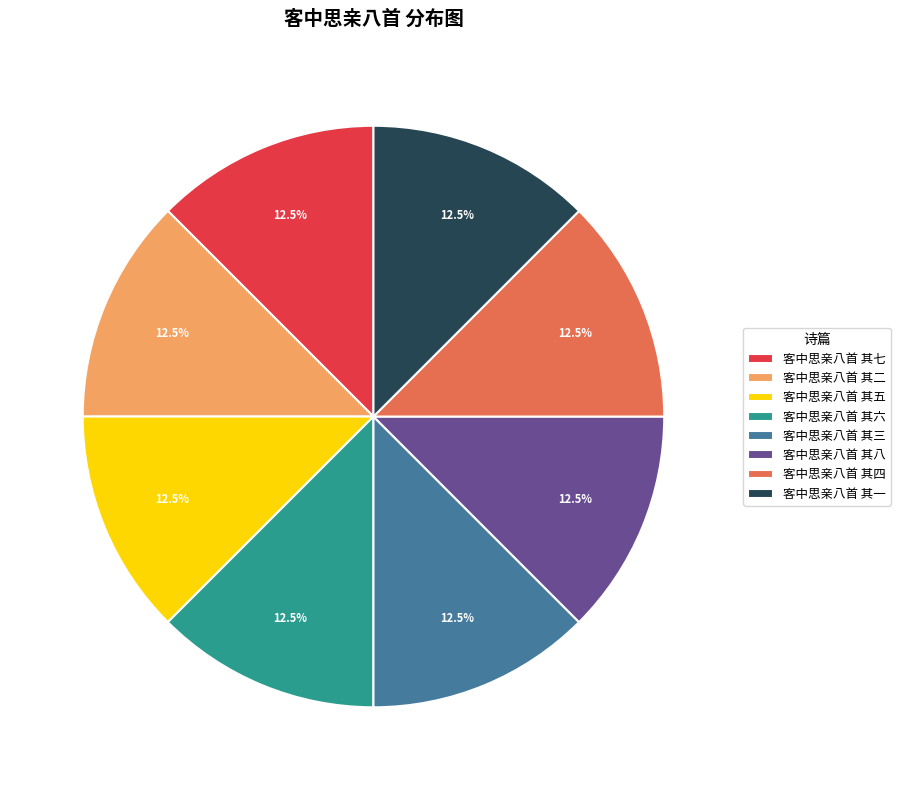

True or false: 客中思亲八首 其五 accounts for 18% of the total.

False